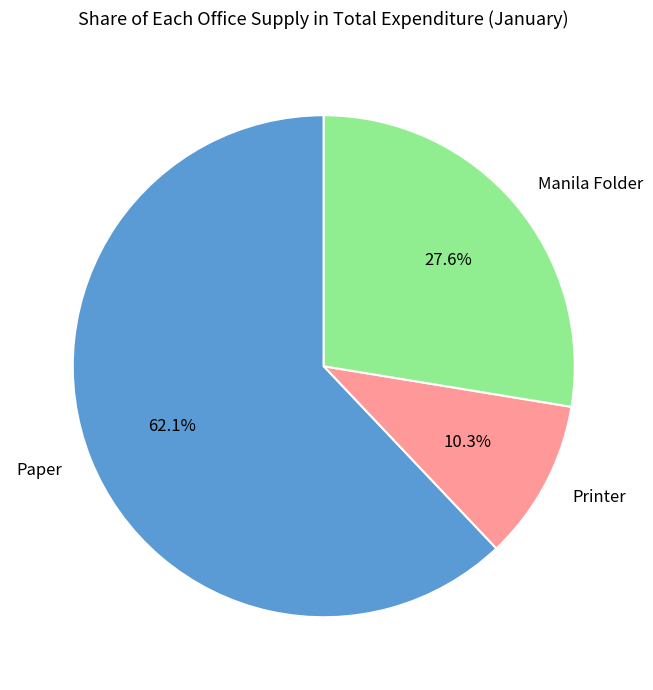

Is the sum of Printer and Manila Folder greater than half?

No